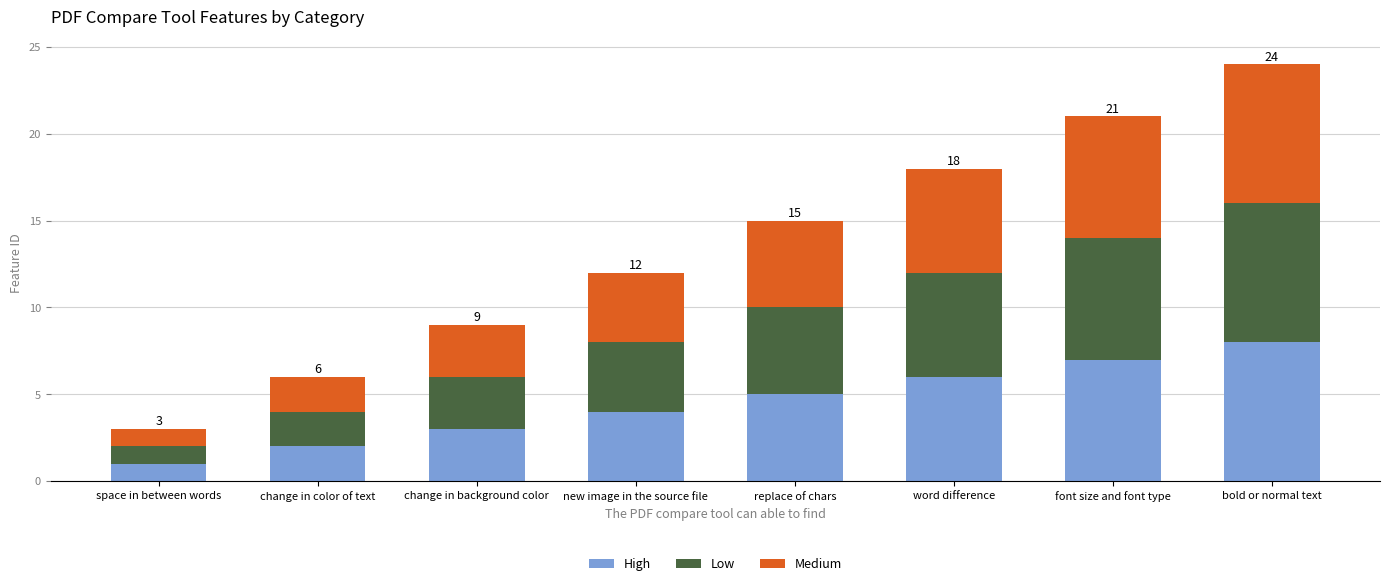

Read the High value at bold or normal text.

8